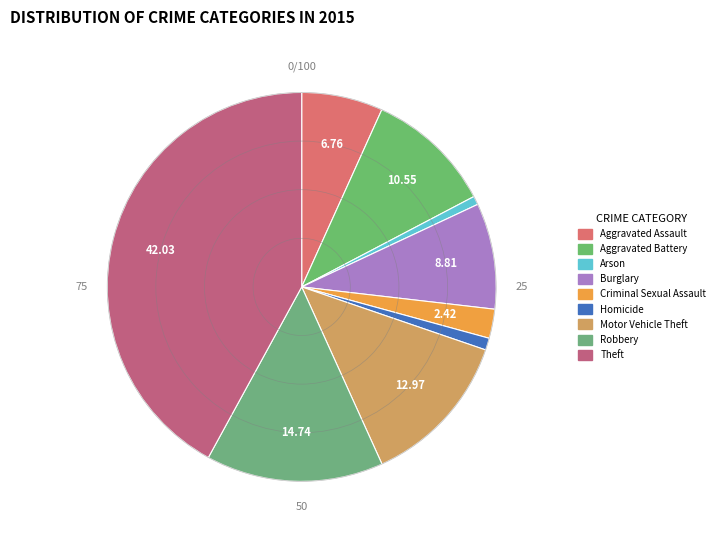

How many slices are in this pie chart?

9